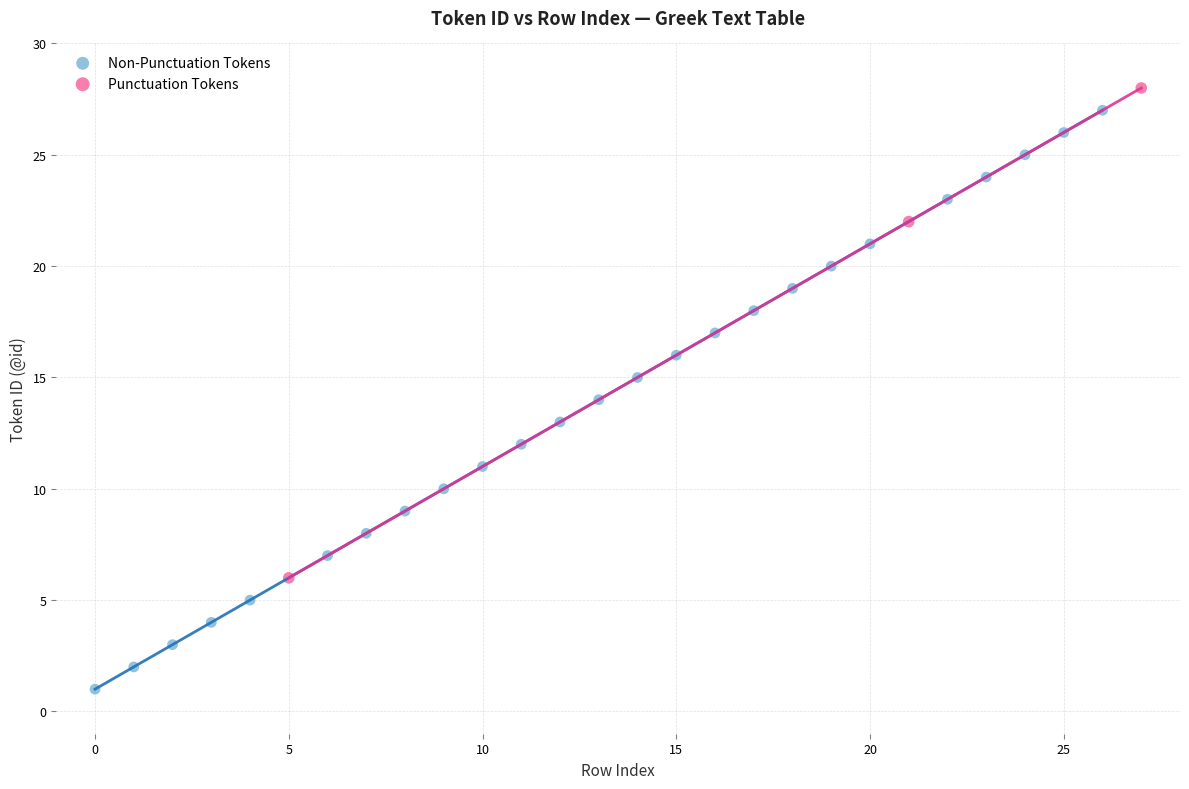

Which series contains the highest Y value?

Punctuation Tokens